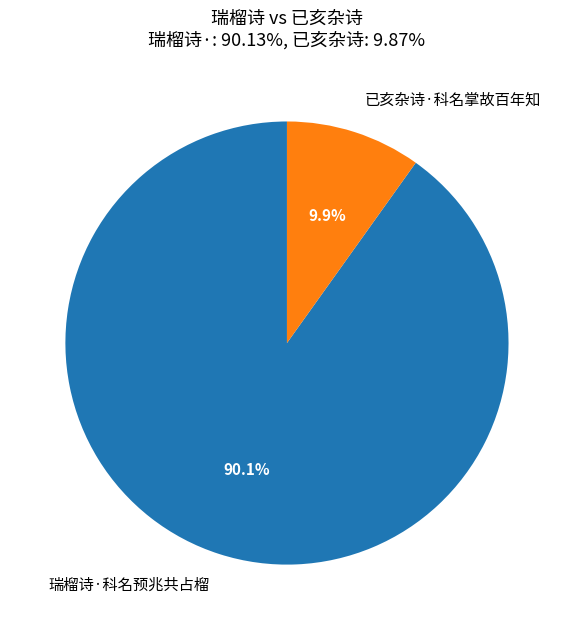

Between 已亥杂诗·科名掌故百年知 and 瑞榴诗·科名预兆共占榴, which is larger?

瑞榴诗·科名预兆共占榴